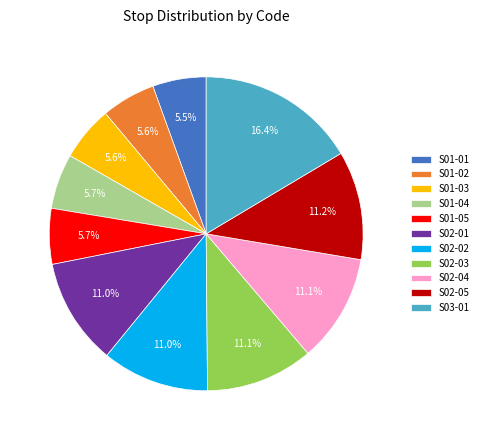

Which slice is the largest?

S03-01